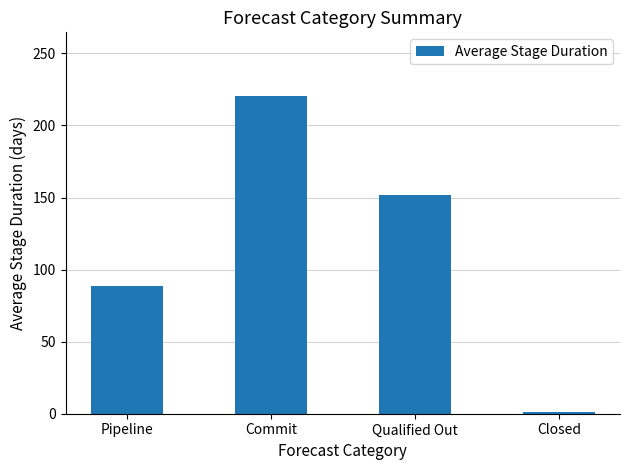

How many bars are there in total?

4